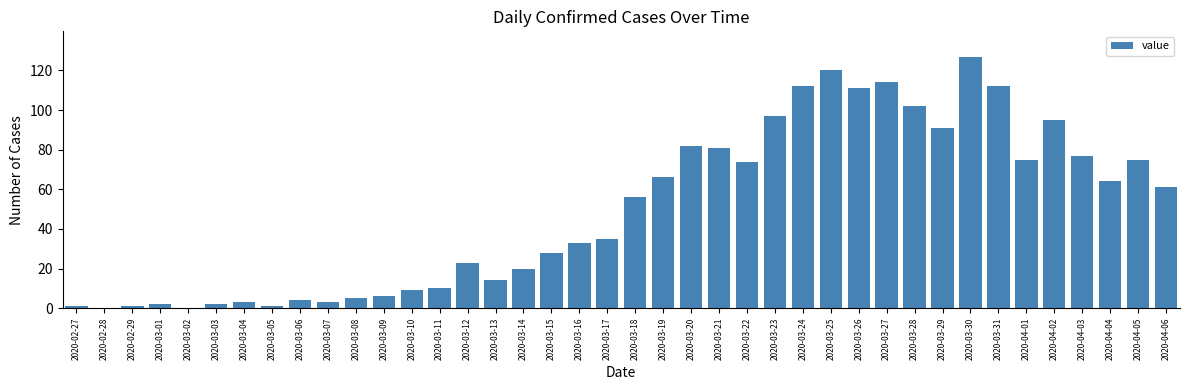

What is the greatest value displayed?

127